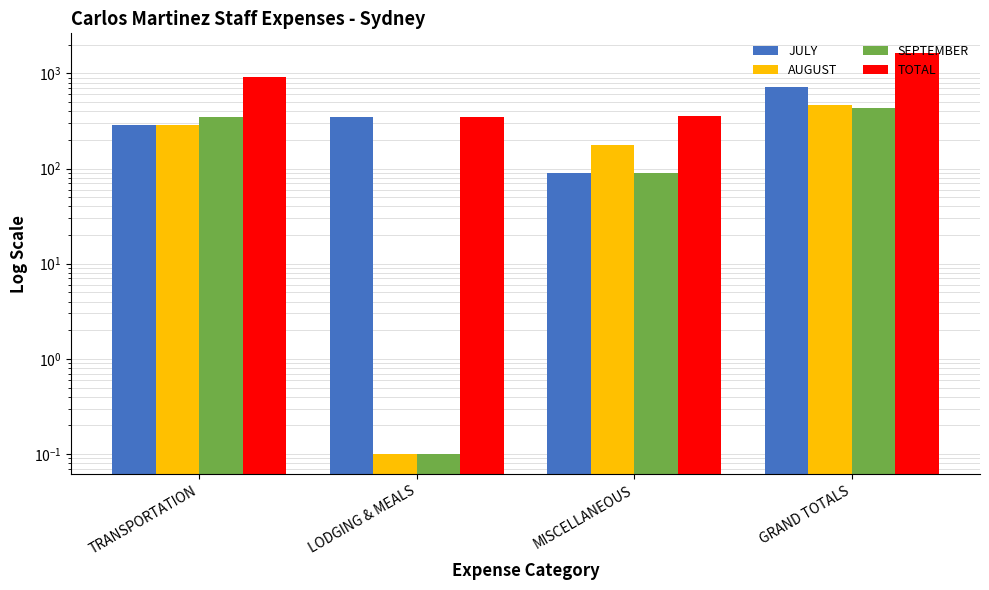

List the series in order of their peak value, lowest first.

SEPTEMBER, AUGUST, JULY, TOTAL